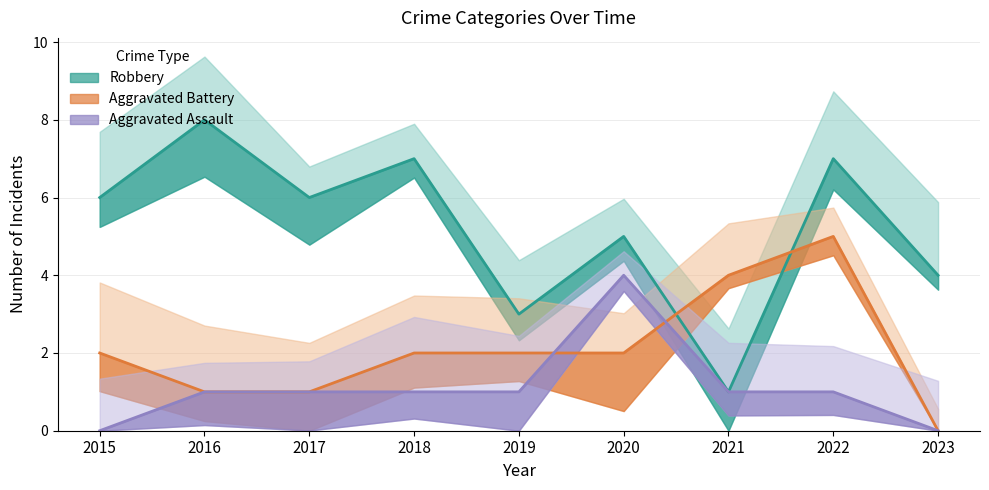

What is the value of the Robbery point at the 5th from the left?

3